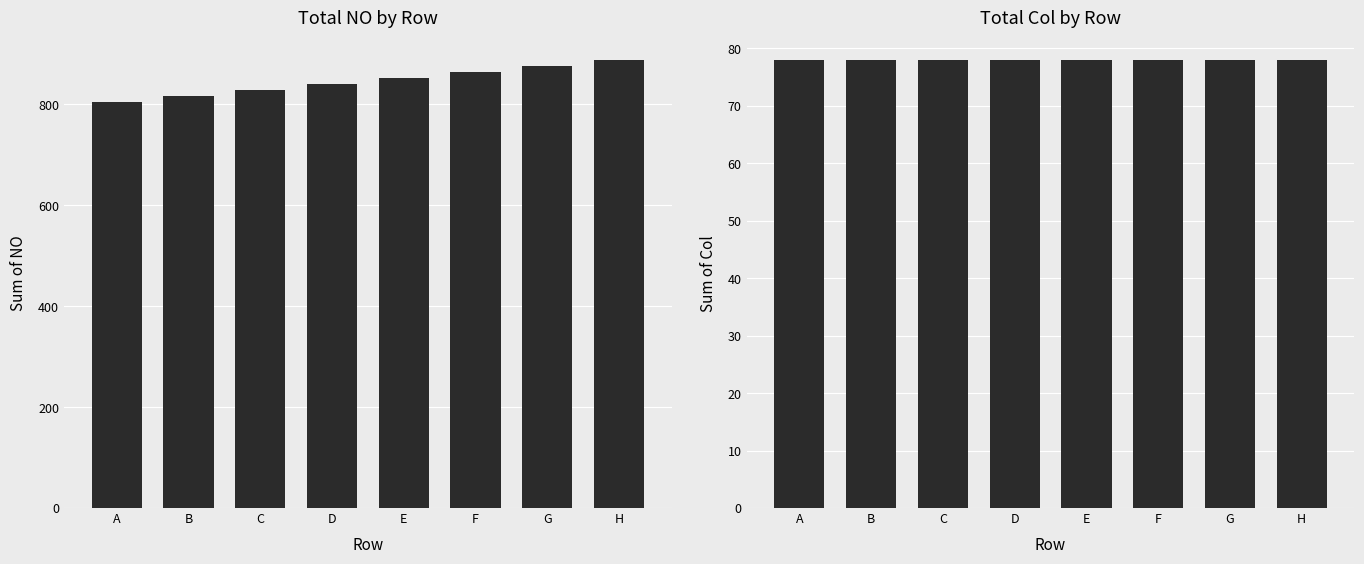

Is it true that Total Col by Row equals 78 at A?

True